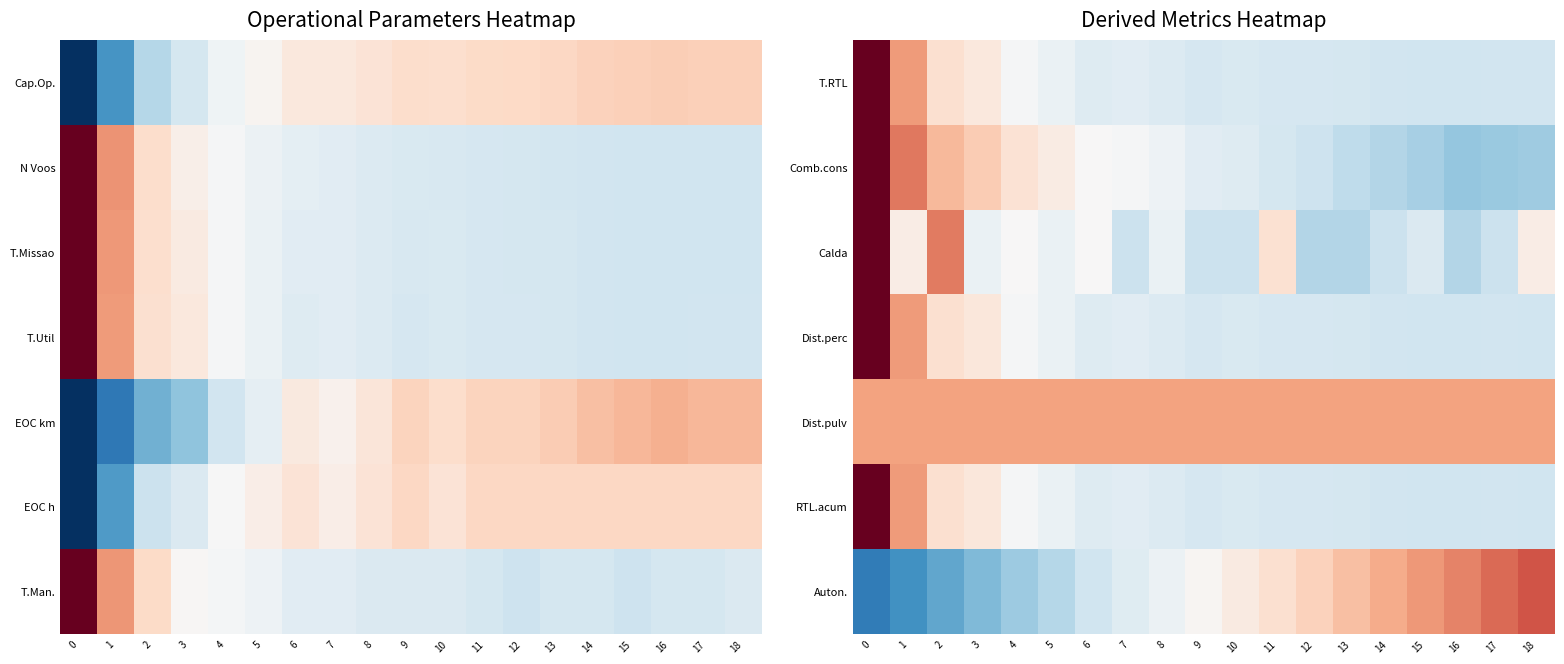

How many negative values does the T.RTL series have?

15